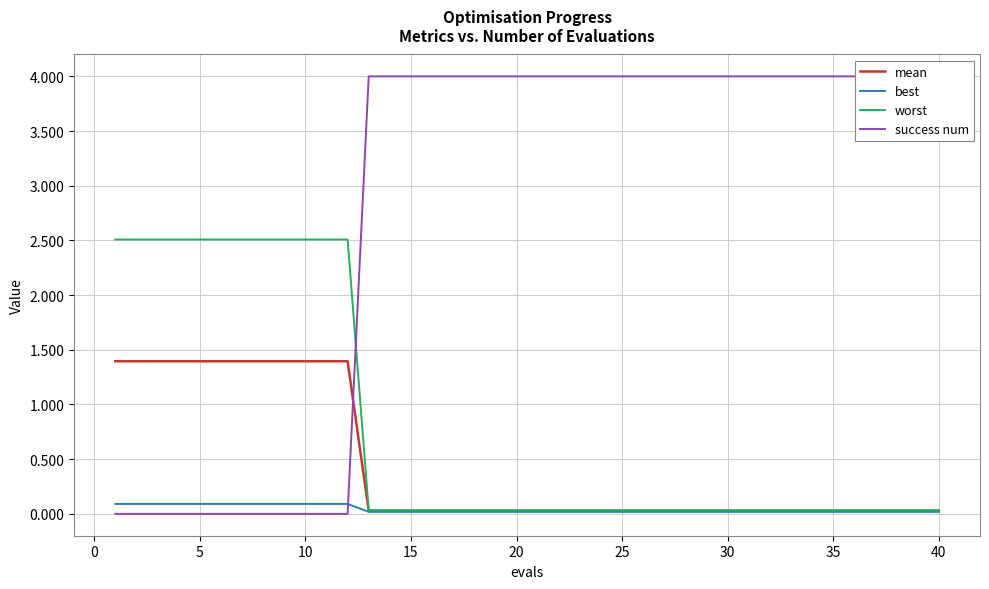

What are all the series names shown in the legend?

mean, best, worst, success num